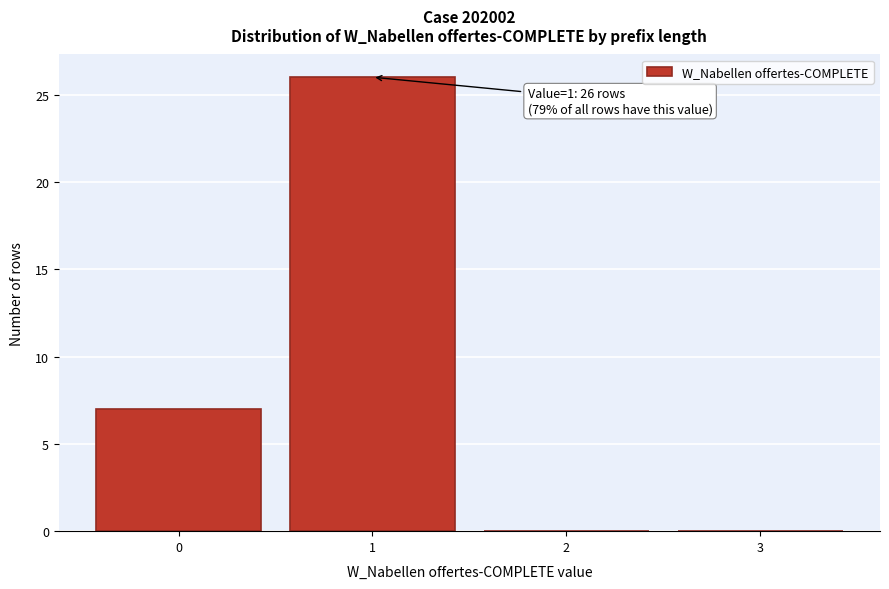

Over which range of the x-axis is the bar tallest?

0.5 to 1.5